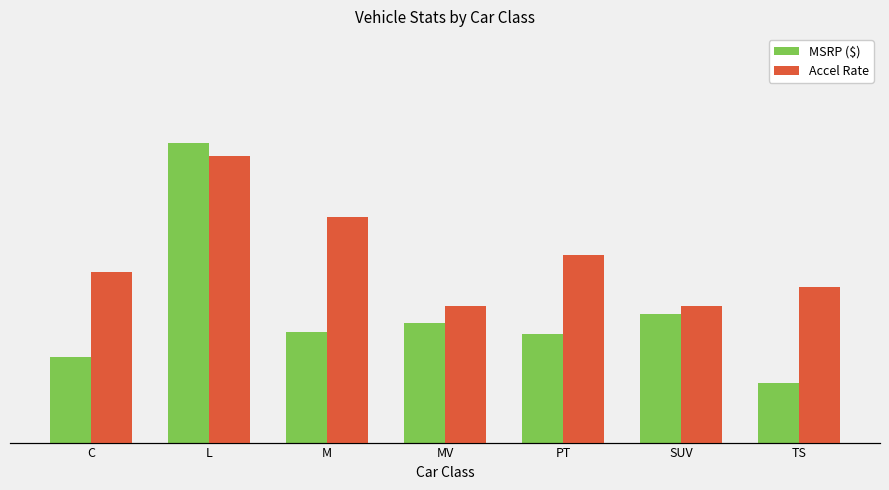

At which label does Accel Rate first exceed 10?

C